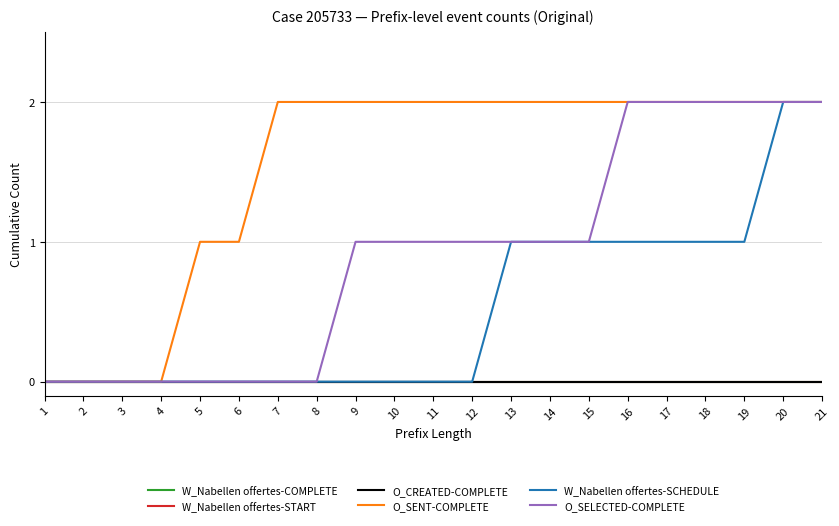

Reading left to right, transcribe all the data shown in this chart.

W_Nabellen offertes-COMPLETE: 1=0	2=0	3=0	4=0	5=0	6=0	7=0	8=0	9=0	10=0	11=0	12=0	13=0	14=0	15=0	16=0	17=0	18=0	19=0	20=0	21=0
W_Nabellen offertes-START: 1=0	2=0	3=0	4=0	5=0	6=0	7=0	8=0	9=0	10=0	11=0	12=0	13=0	14=0	15=0	16=0	17=0	18=0	19=0	20=0	21=0
O_CREATED-COMPLETE: 1=0	2=0	3=0	4=0	5=0	6=0	7=0	8=0	9=0	10=0	11=0	12=0	13=0	14=0	15=0	16=0	17=0	18=0	19=0	20=0	21=0
O_SENT-COMPLETE: 1=0	2=0	3=0	4=0	5=1	6=1	7=2	8=2	9=2	10=2	11=2	12=2	13=2	14=2	15=2	16=2	17=2	18=2	19=2	20=2	21=2
W_Nabellen offertes-SCHEDULE: 1=0	2=0	3=0	4=0	5=0	6=0	7=0	8=0	9=0	10=0	11=0	12=0	13=1	14=1	15=1	16=1	17=1	18=1	19=1	20=2	21=2
O_SELECTED-COMPLETE: 1=0	2=0	3=0	4=0	5=0	6=0	7=0	8=0	9=1	10=1	11=1	12=1	13=1	14=1	15=1	16=2	17=2	18=2	19=2	20=2	21=2